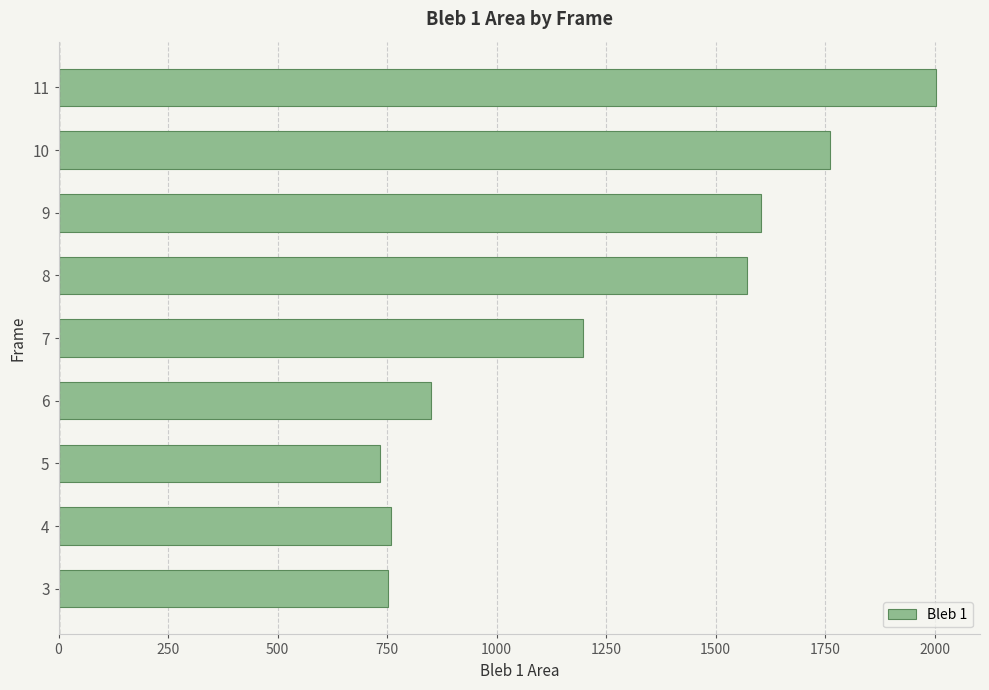

Are the bars horizontal?

Yes